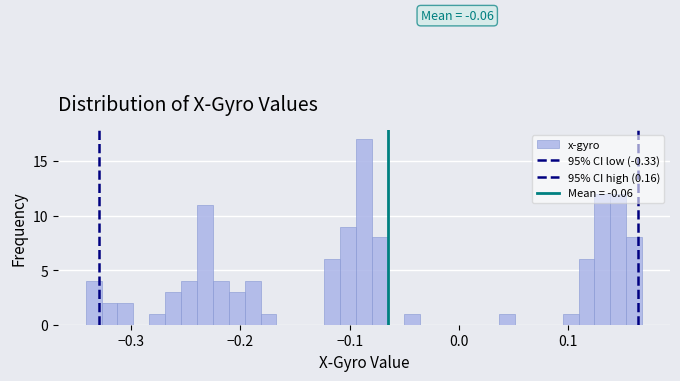

Around what value on the x-axis is the tallest bar? Give the approximate position of its centre, as read against the axis.

-0.09